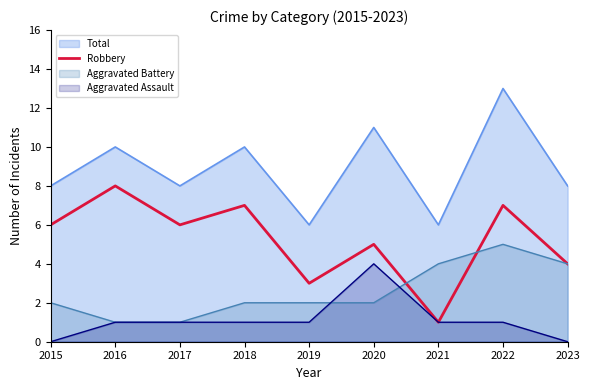

What is the spread (max minus min) of values at 2019?

5